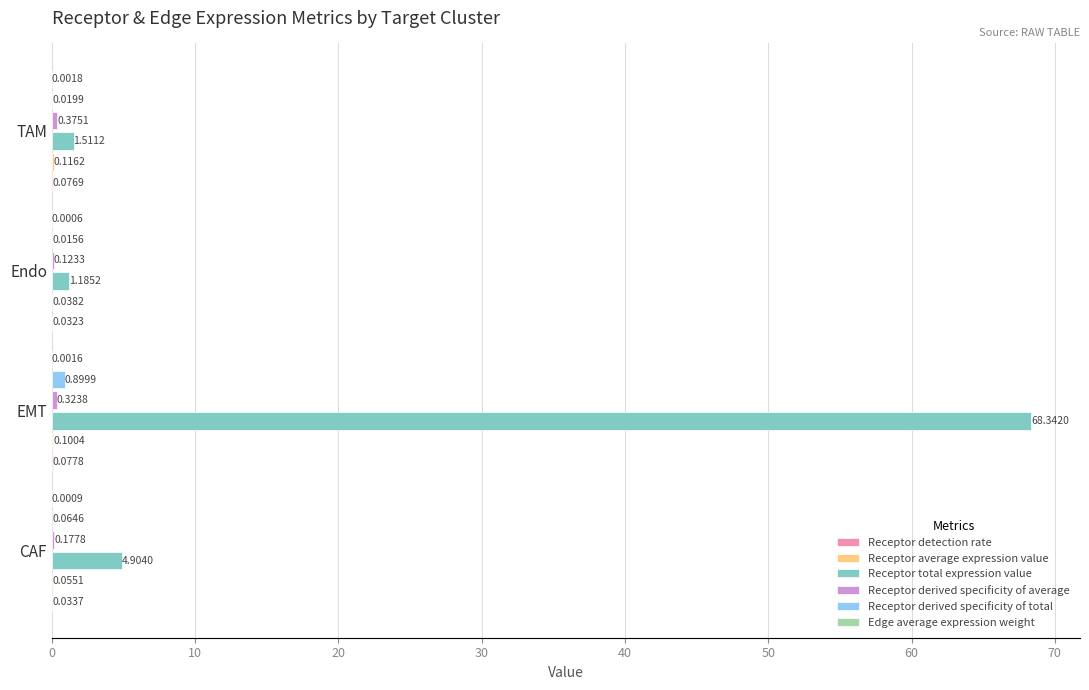

Between EMT and Endo, which series saw the biggest shift?

Receptor total expression value